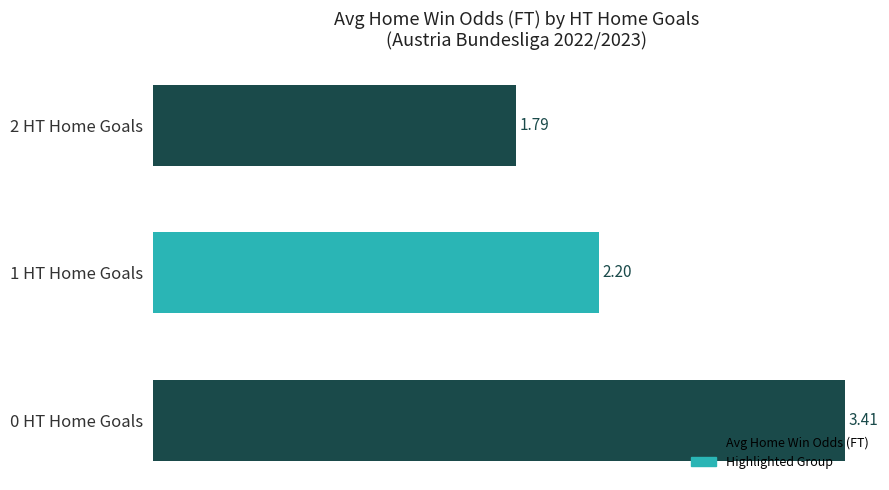

Rank the categories by value from lowest to highest.

2 HT Home Goals, 1 HT Home Goals, 0 HT Home Goals